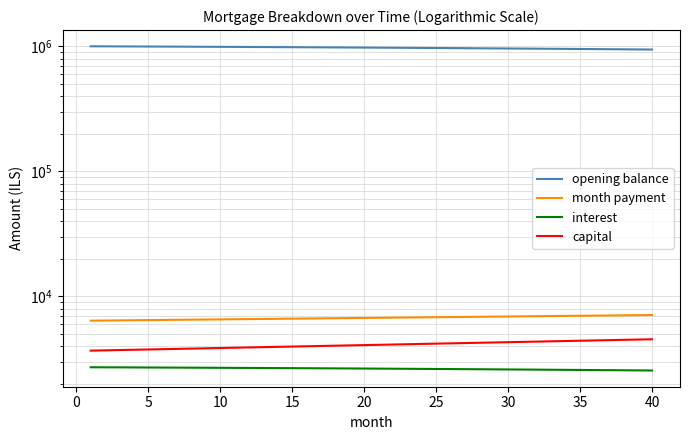

What is the average value of the opening balance series?

976704.1